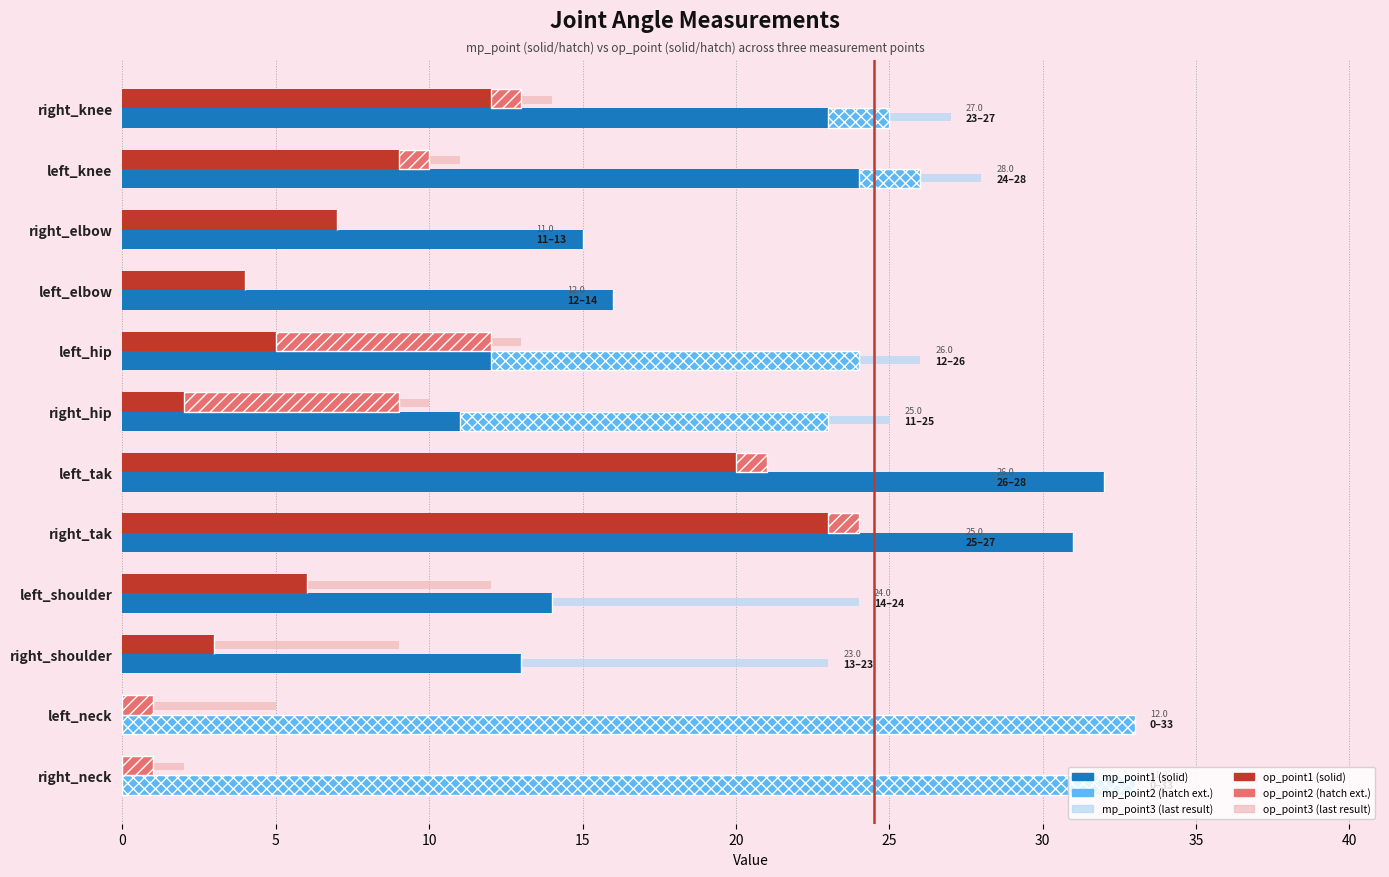

What are all the series names shown in the legend?

mp_point1, mp_point2, mp_point3, op_point1, op_point2, op_point3